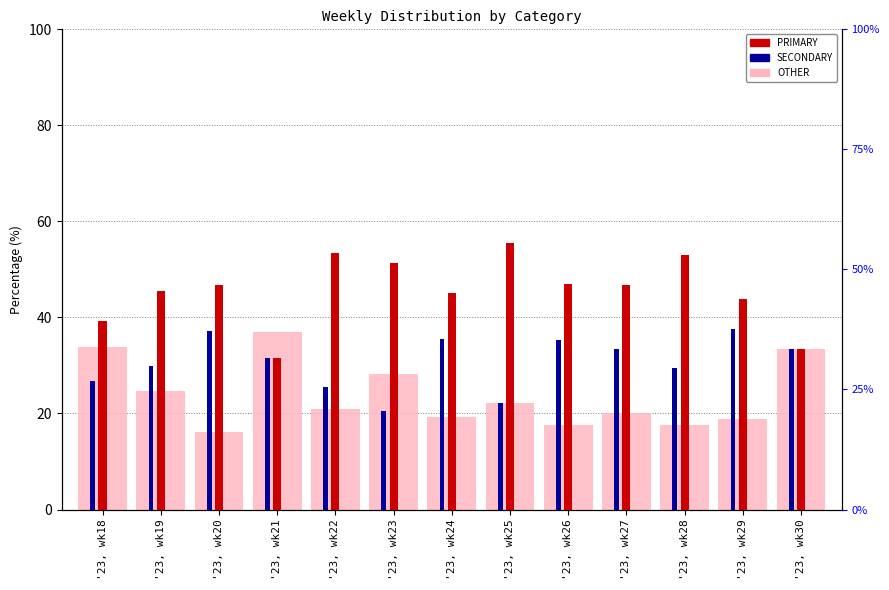

What is the maximum value shown in the chart?

55.6